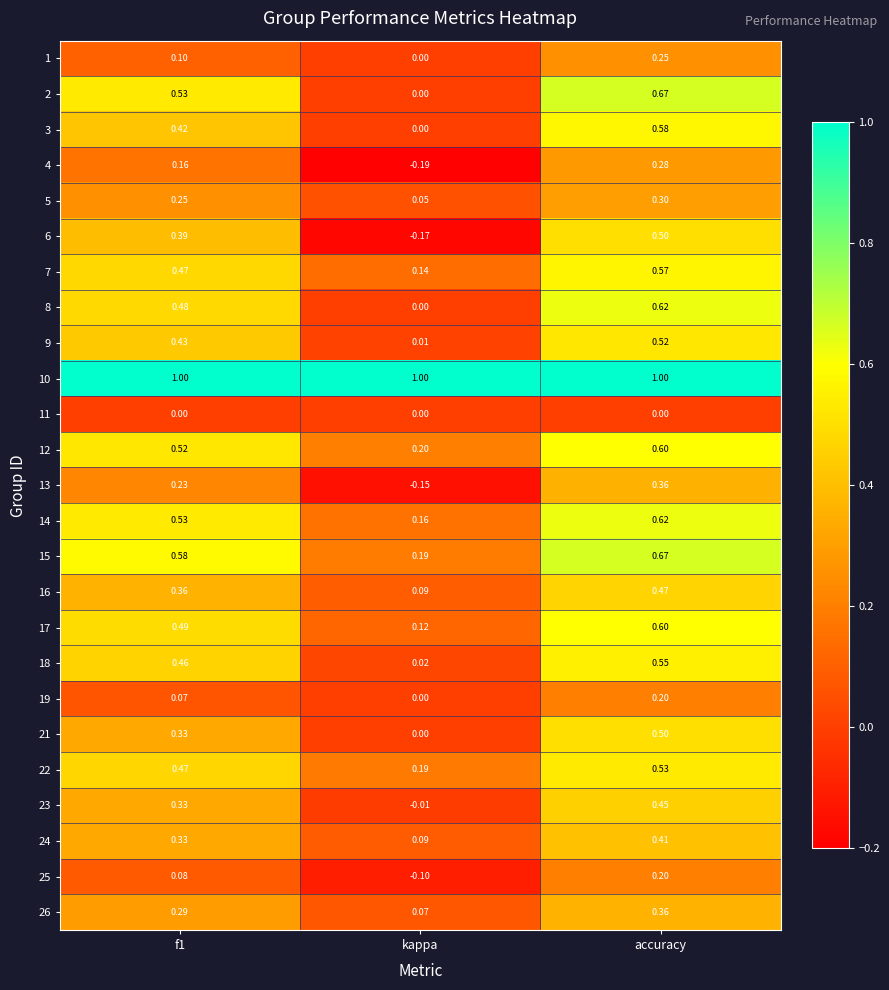

Where is 24 nearest to the value 0?

kappa